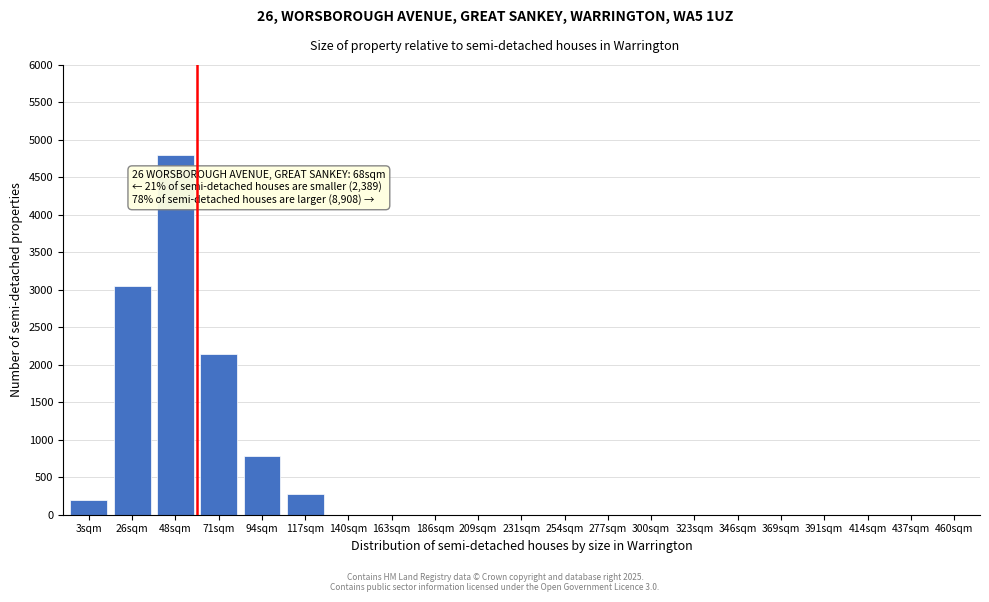

Reading left to right, extract all data points from this chart.

3sqm=200	26sqm=3050	48sqm=4800	71sqm=2150	94sqm=790	117sqm=280	140sqm=0	163sqm=0	186sqm=0	209sqm=0	231sqm=0	254sqm=0	277sqm=0	300sqm=0	323sqm=0	346sqm=0	369sqm=0	391sqm=0	414sqm=0	437sqm=0	460sqm=0